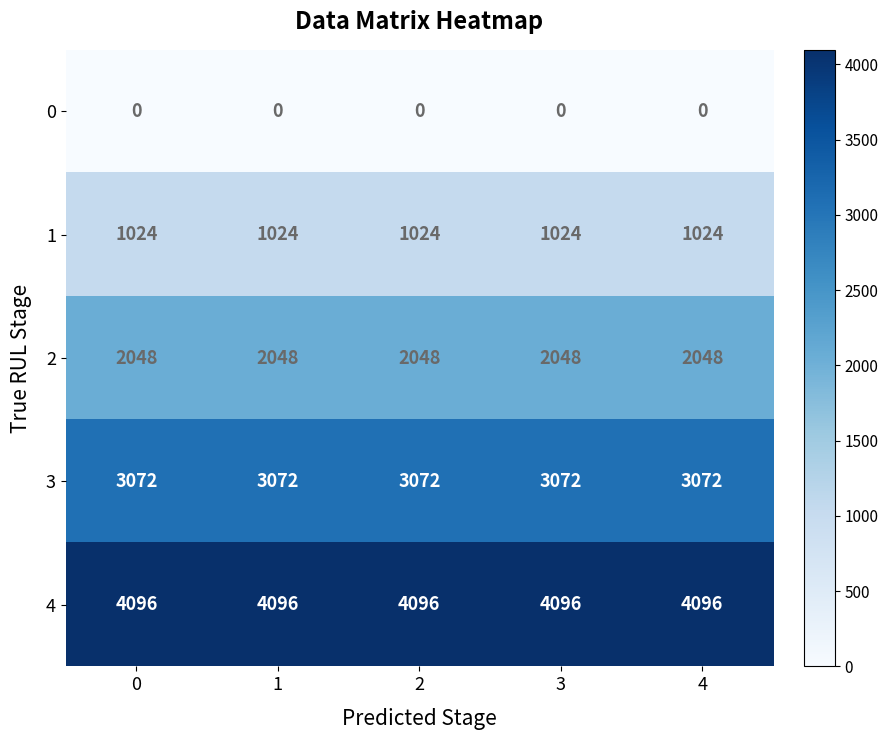

Is the value of 1 at 2 greater than the value of 4 at 0?

No